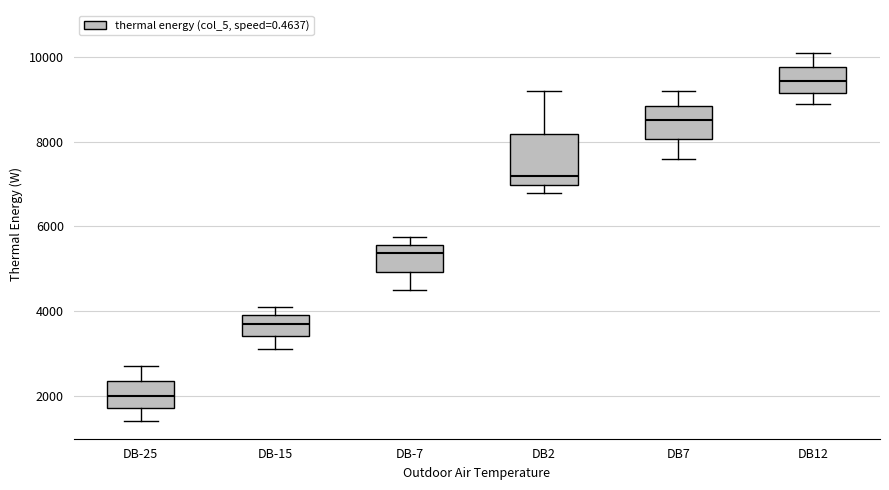

Reading left to right, read every box against the y-axis: the position of its median line, the range the box covers, and the ends of its whiskers. The values are not printed on the chart, so give them approximately, as read against the axis.

DB-25: median 2000, box 1800 to 2400, whiskers 1400 to 2800
DB-15: median 3800 (inside the box), box 3400 to 3800, whiskers 3000 to 4000
DB-7: median 5400, box 5000 to 5600, whiskers 4400 to 5800
DB2: median 7200, box 7000 to 8200, whiskers 6800 to 9200
DB7: median 8600, box 8000 to 8800, whiskers 7600 to 9200
DB12: median 9400, box 9200 to 9800, whiskers 8800 to 10200